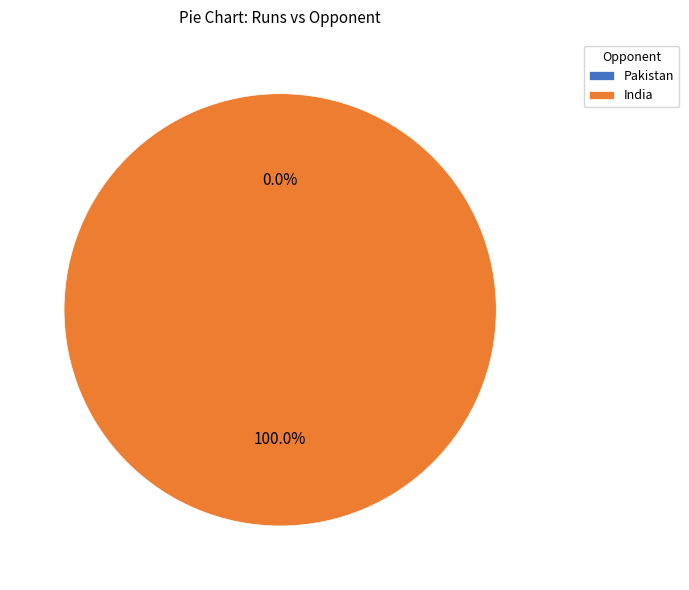

The Pakistan slice represents 1% of the pie. True or false?

False